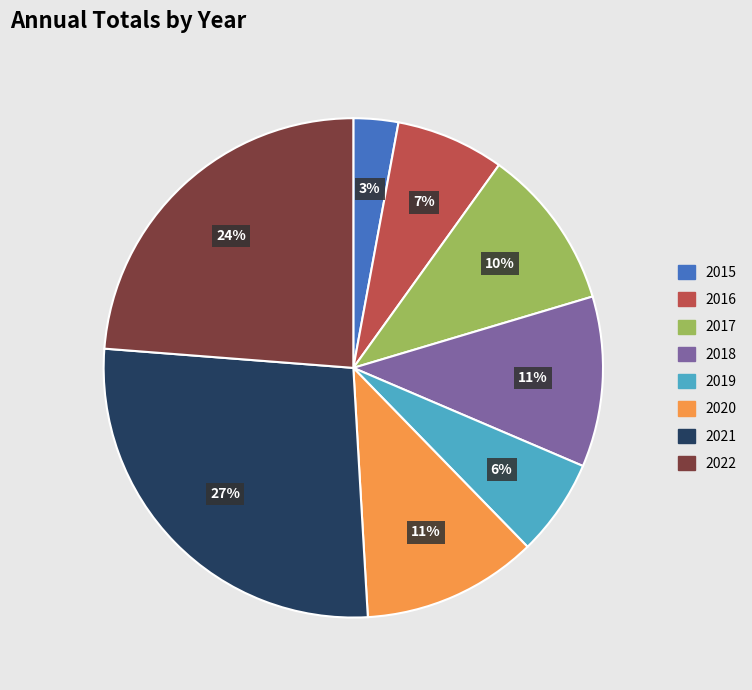

Is there a majority slice in this chart?

No